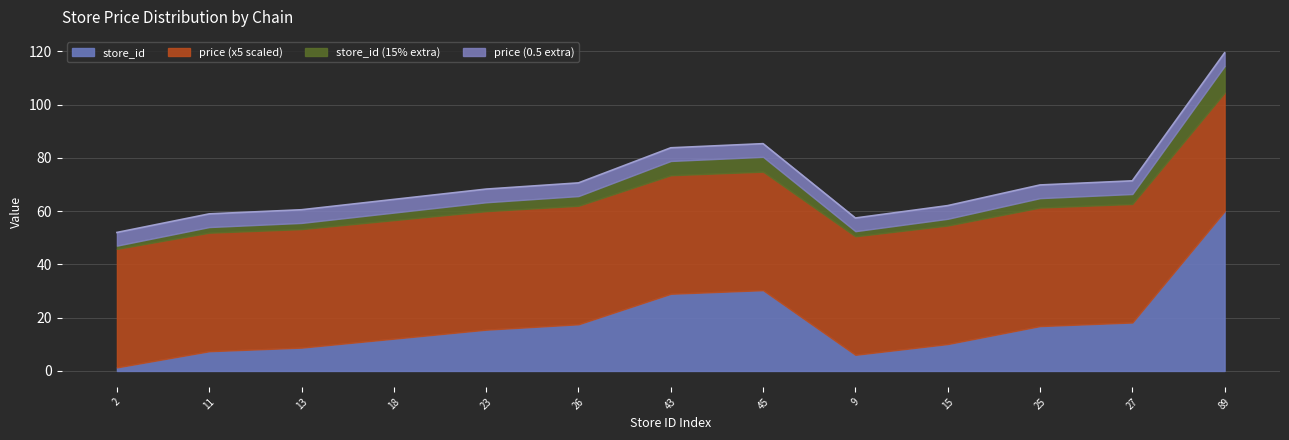

Which has a higher value, 11 or 9?

11